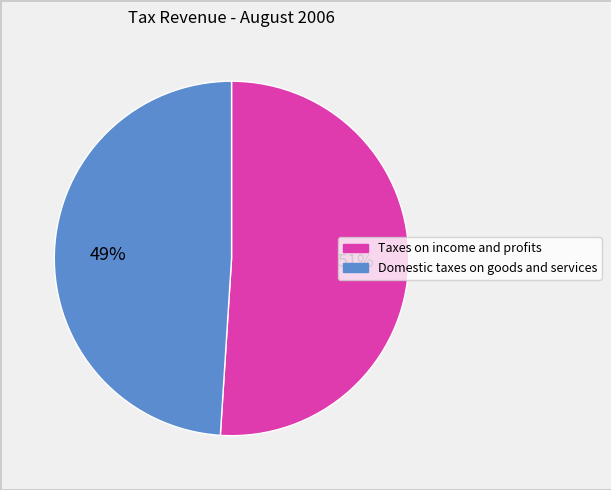

To the nearest percent, what is the average slice percentage?

50%